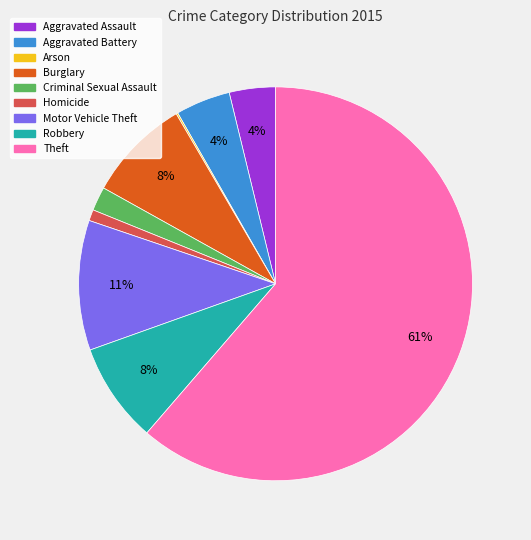

To the nearest percent, what percentage of the pie is Criminal Sexual Assault?

2%